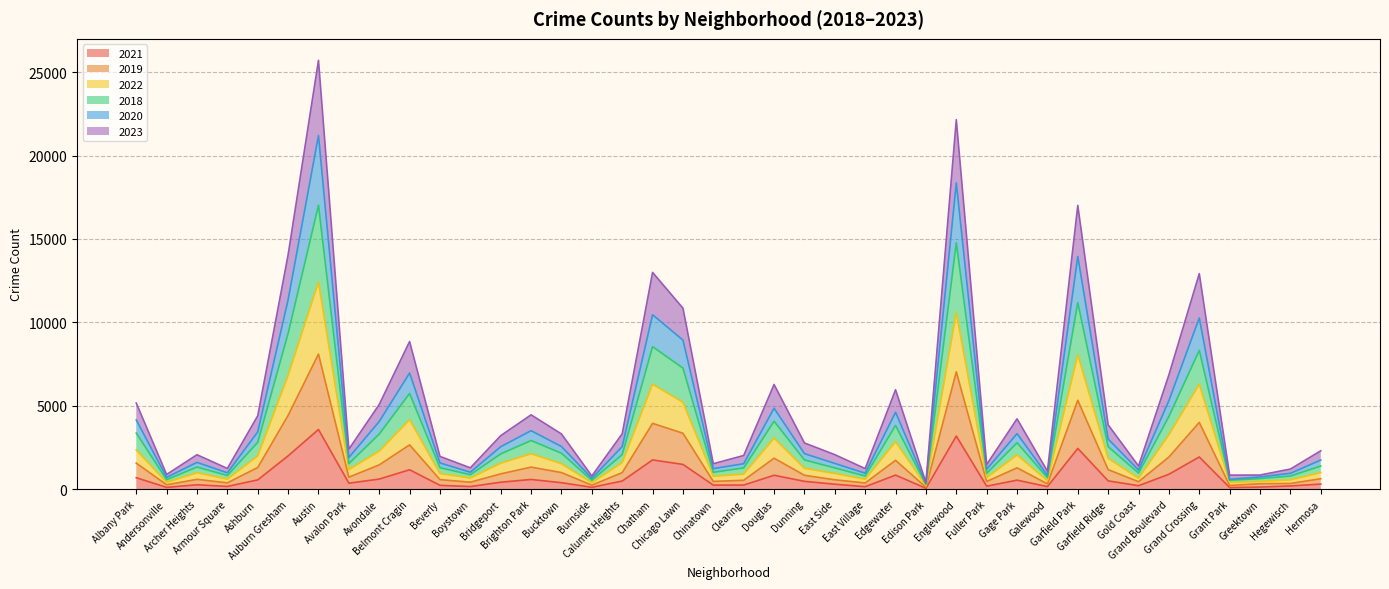

Does the chart have visible grid lines?

Yes